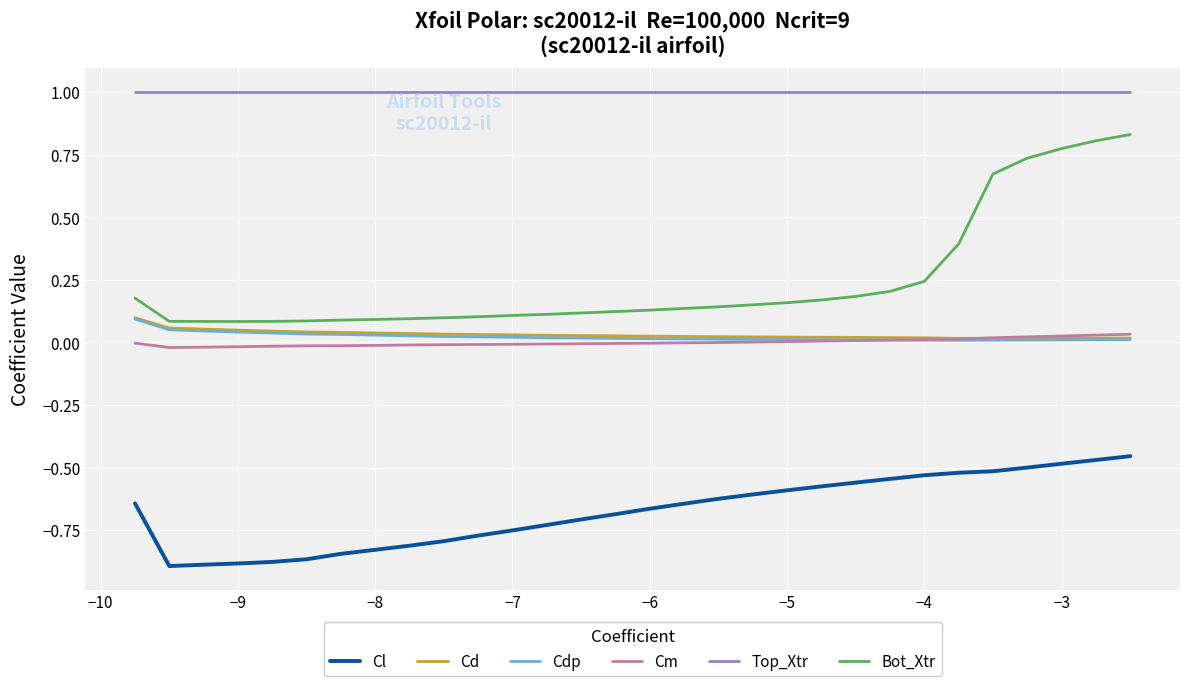

Which series has the widest spread of values?

Bot_Xtr